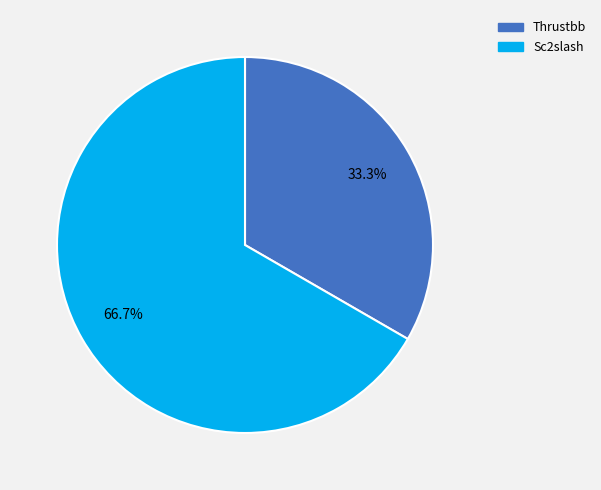

Is Sc2slash the majority of the pie?

Yes